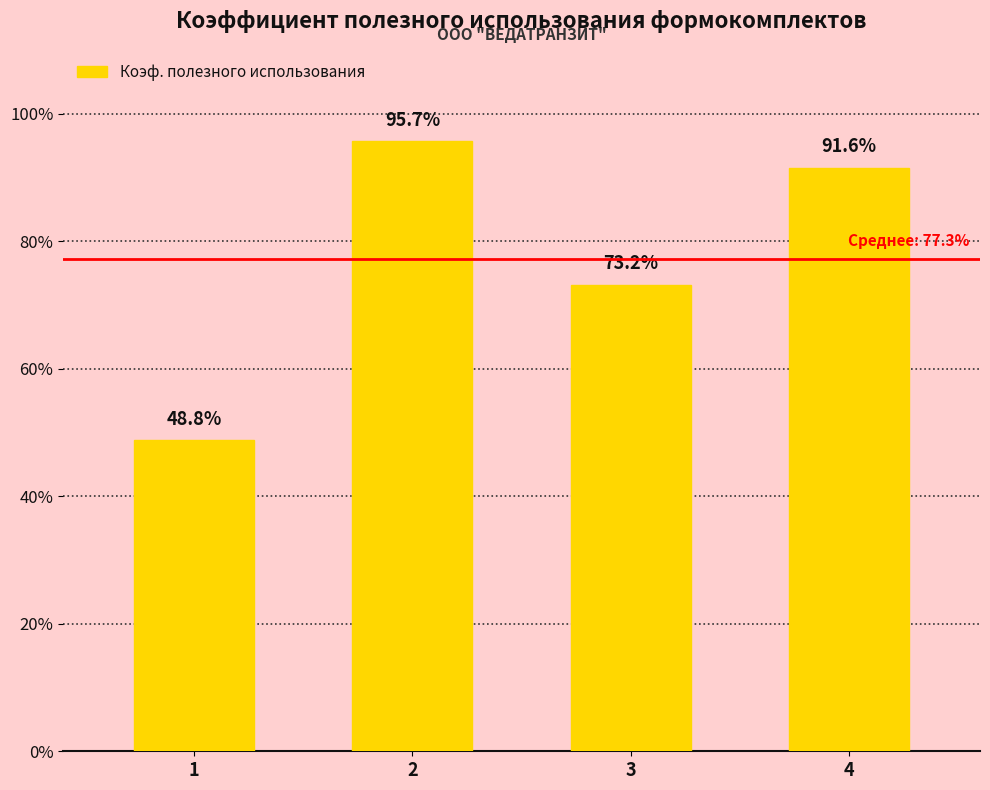

List the labels in order of value, smallest first.

1, 3, 4, 2